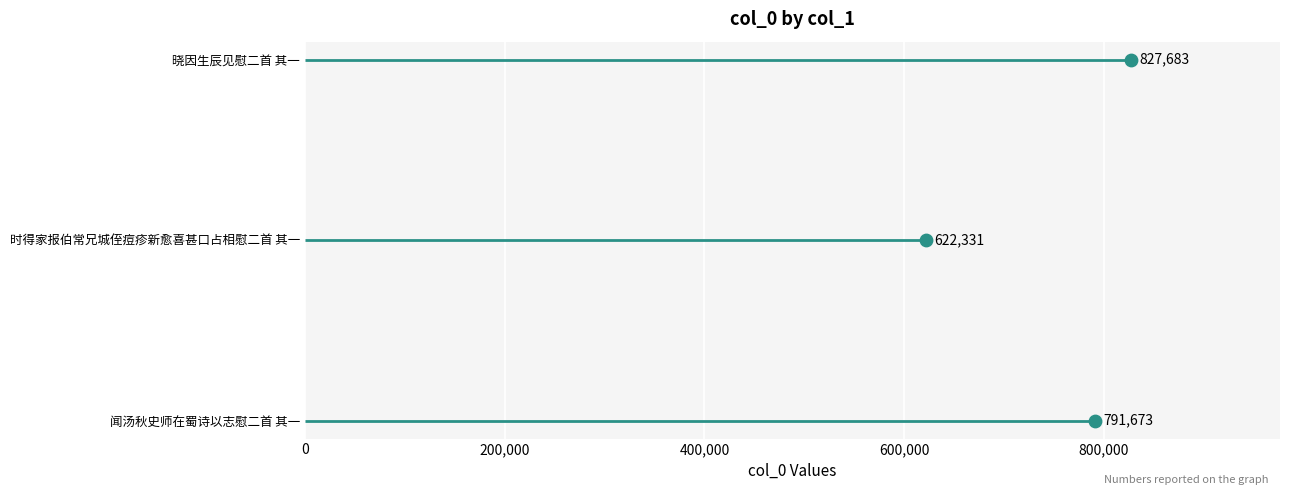

Between 0 and 400,000, which is larger?

400,000